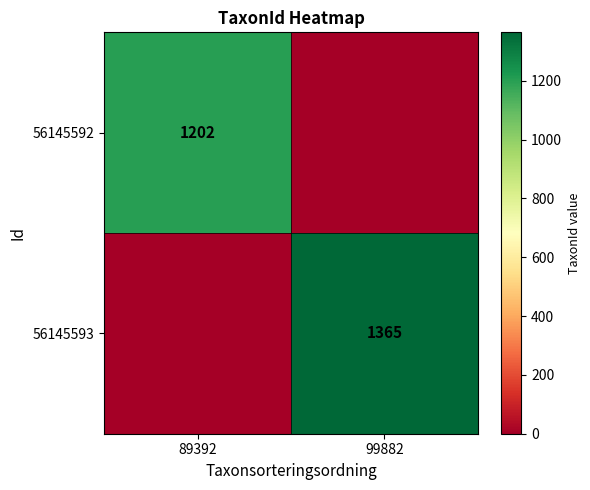

True or false: 56145593 has a value of 613 at 99882.

False